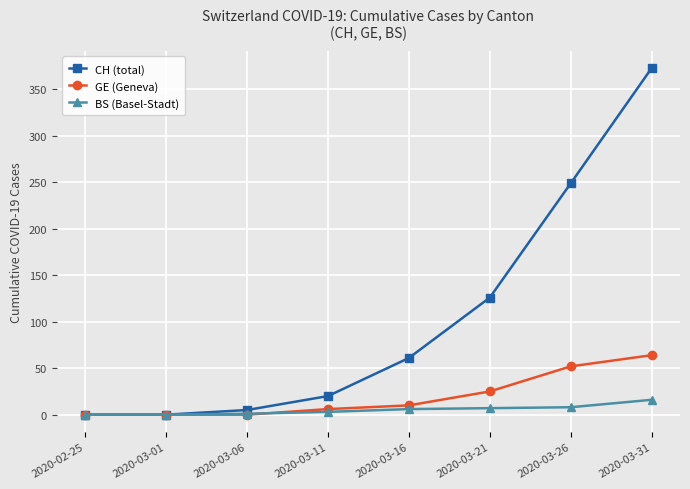

What is the spread (max minus min) of values at 2020-03-26?

241